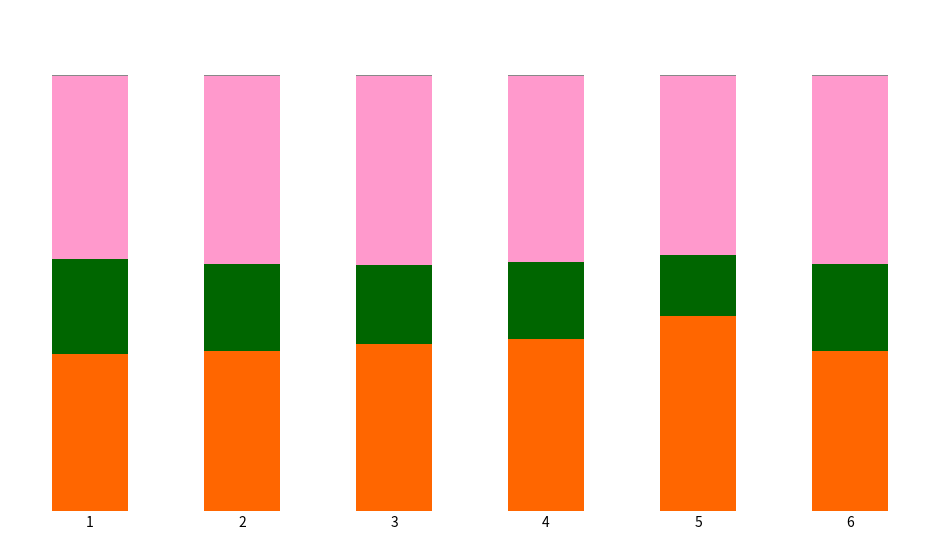

Does the chart contain stacked bars?

Yes